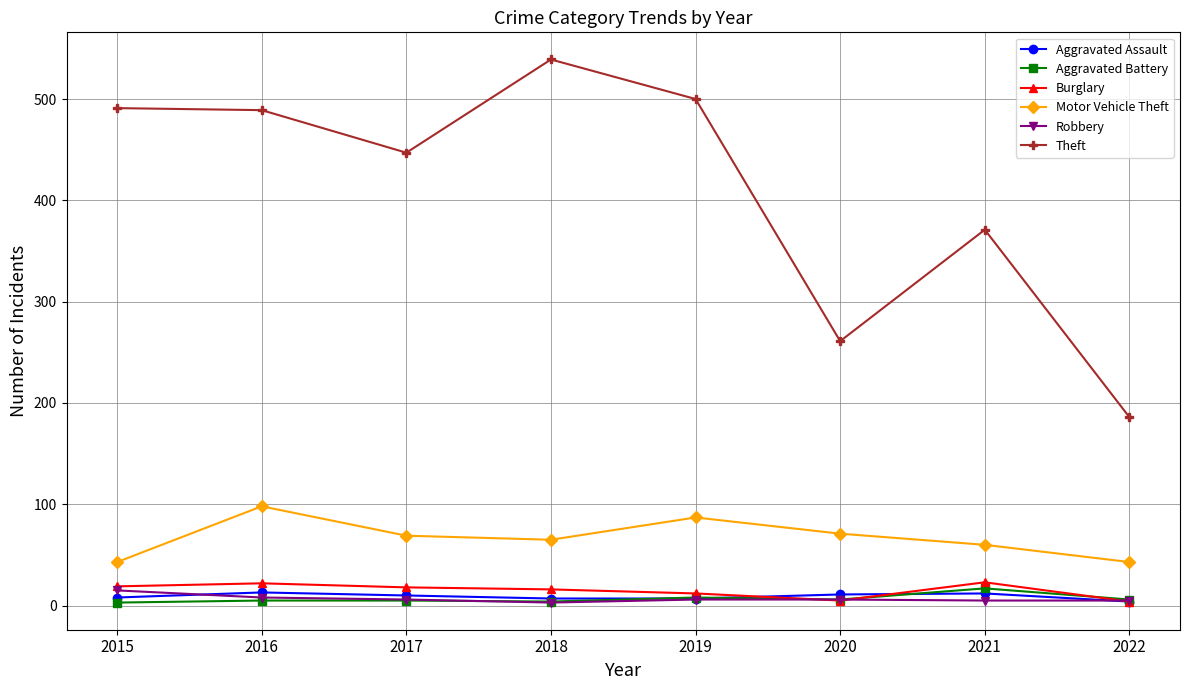

True or false: Theft and Motor Vehicle Theft intersect in this chart.

False